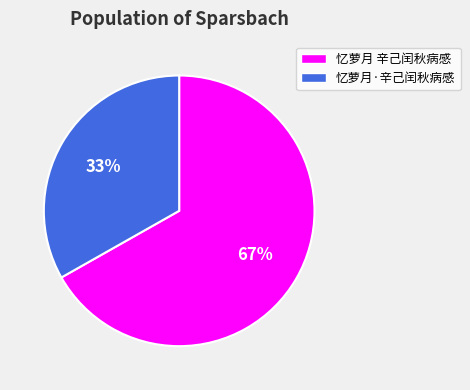

Which slice is the largest?

忆萝月 辛己闰秋病感